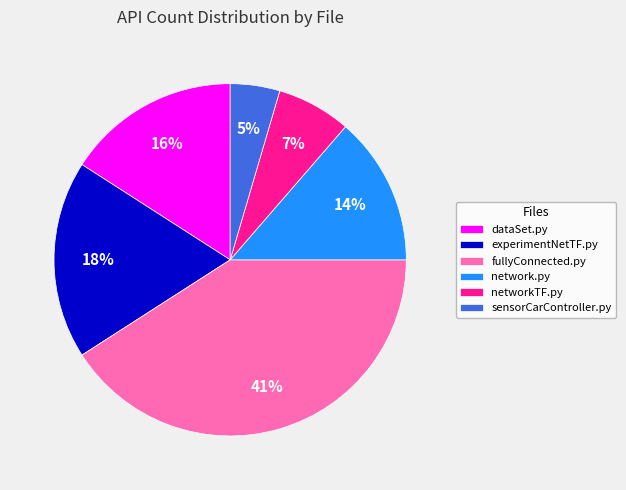

Approximately how many times larger is the value at network.py compared to networkTF.py?

2.0